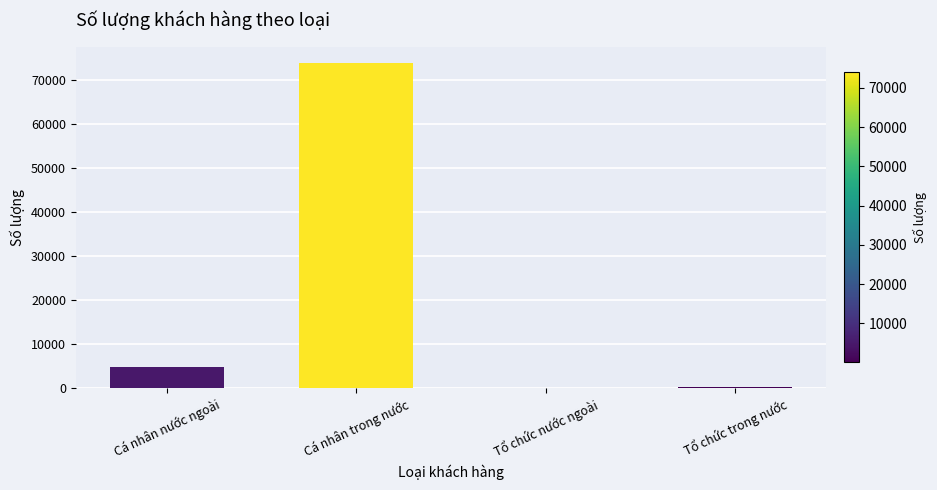

Where is the data nearest to the value 37001?

Cá nhân nước ngoài